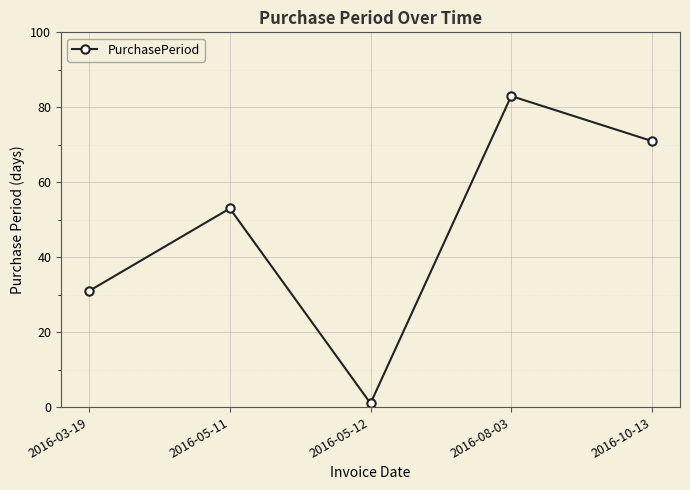

Count the values in the range 31 to 71.

3